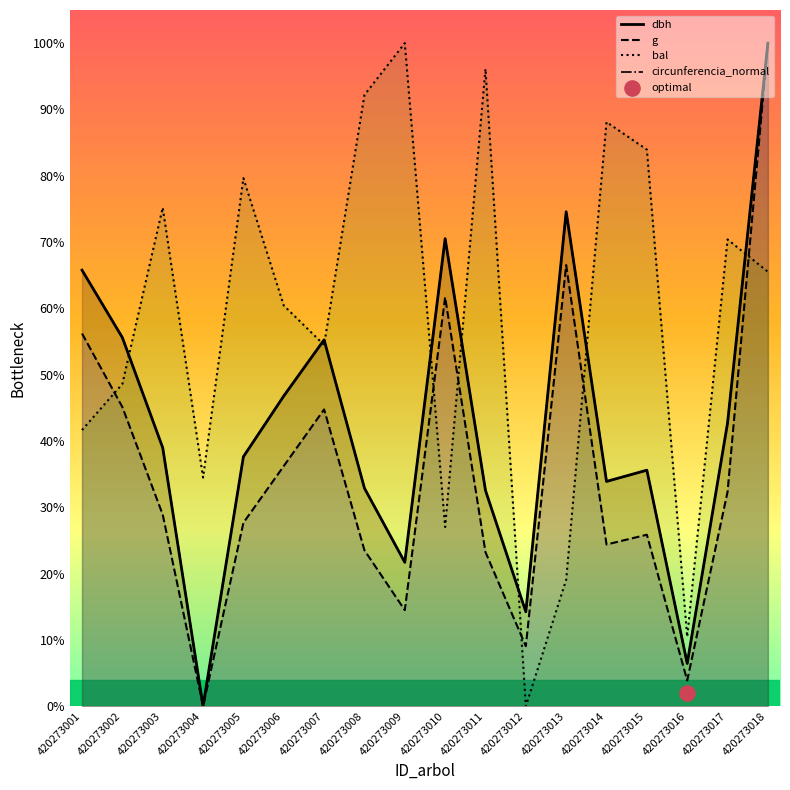

Which series has the largest total across all categories?

bal